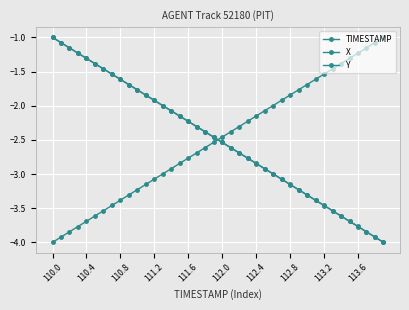

Is this an area chart (filled region under the line)?

No